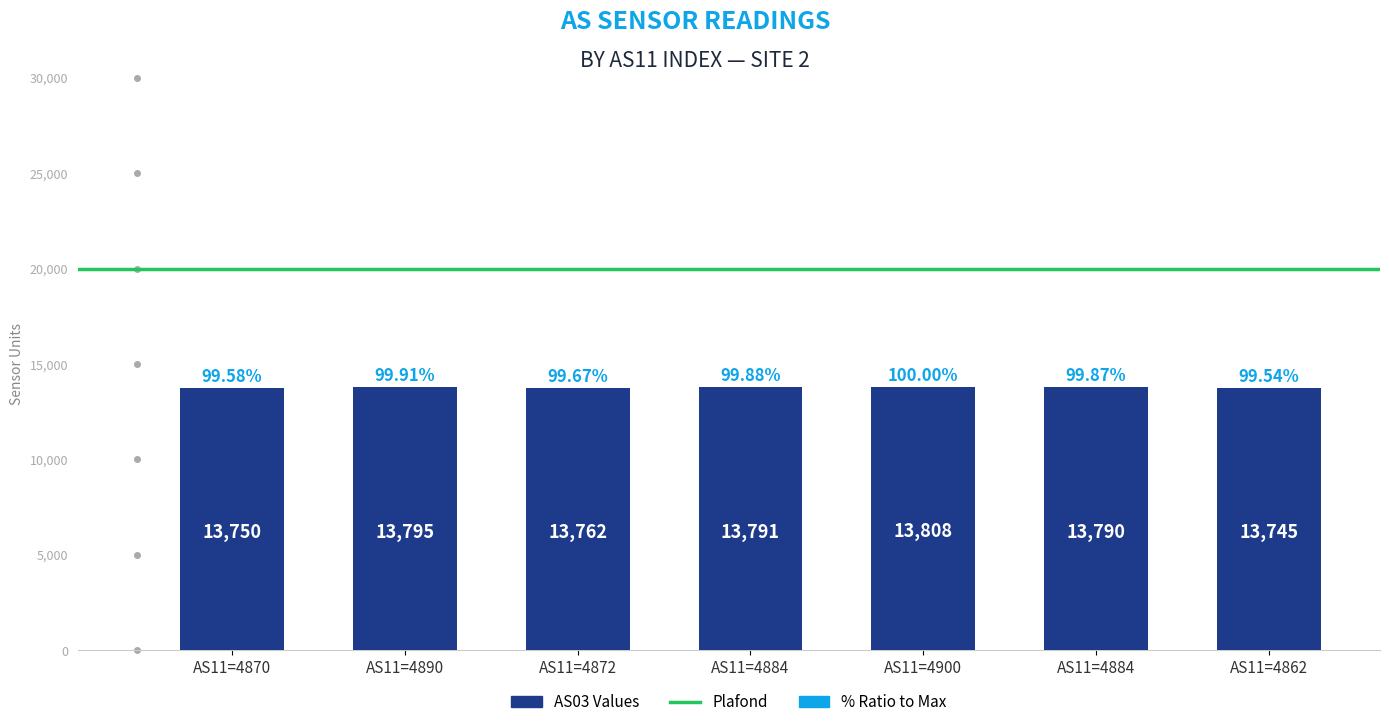

Which category has the highest value across all series?

AS11=4900